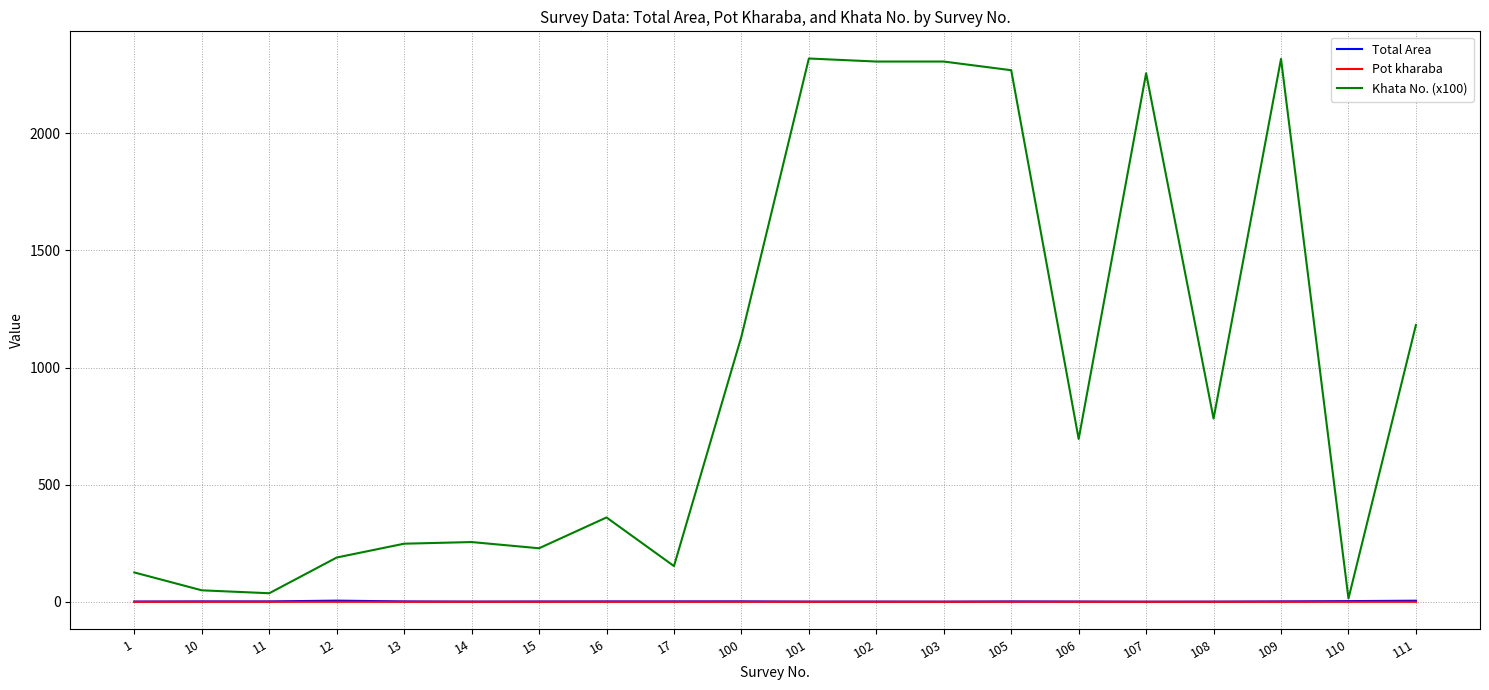

In Total Area, how many points are higher than both neighbors (excluding endpoints)?

5